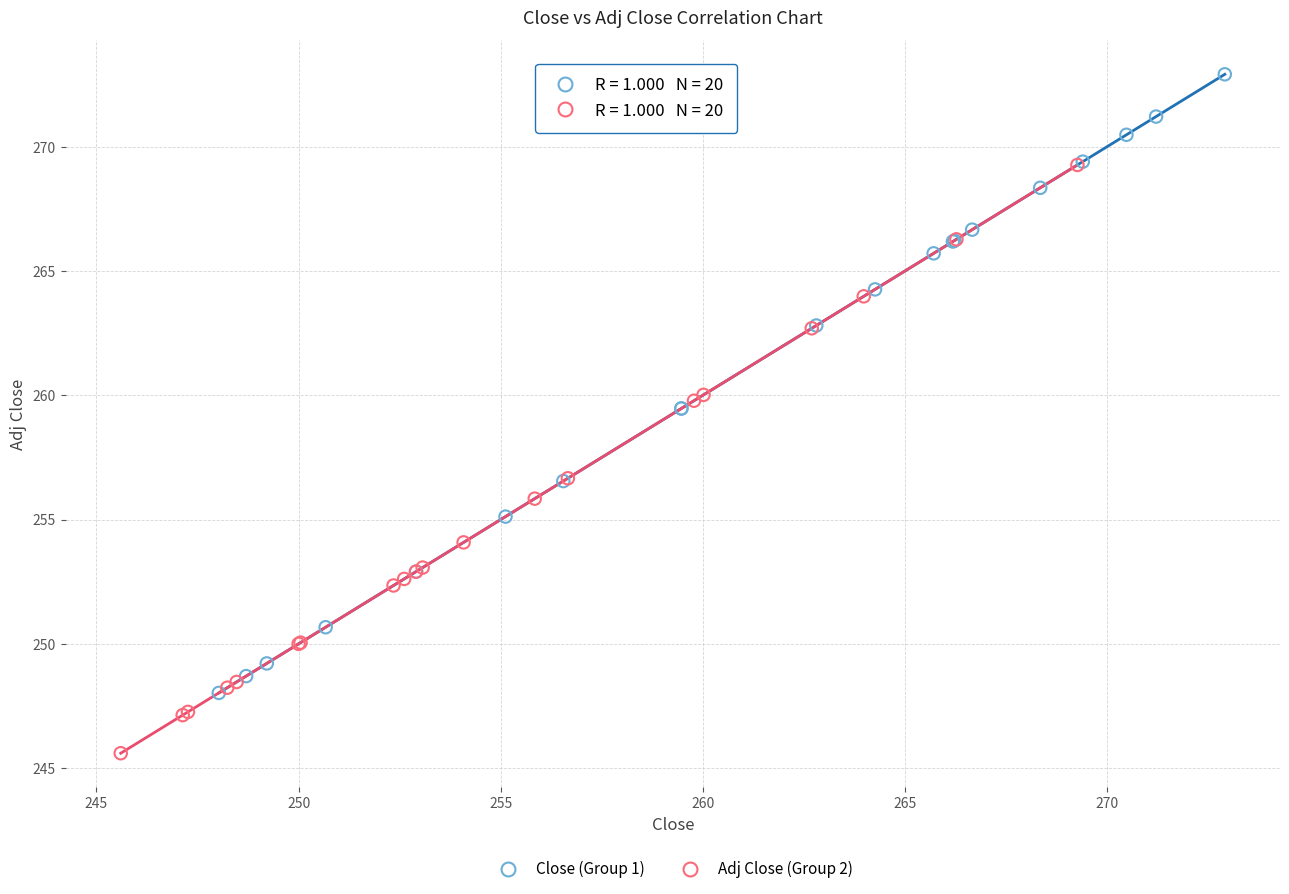

Which series contains the highest Y value?

Close (Group 1)